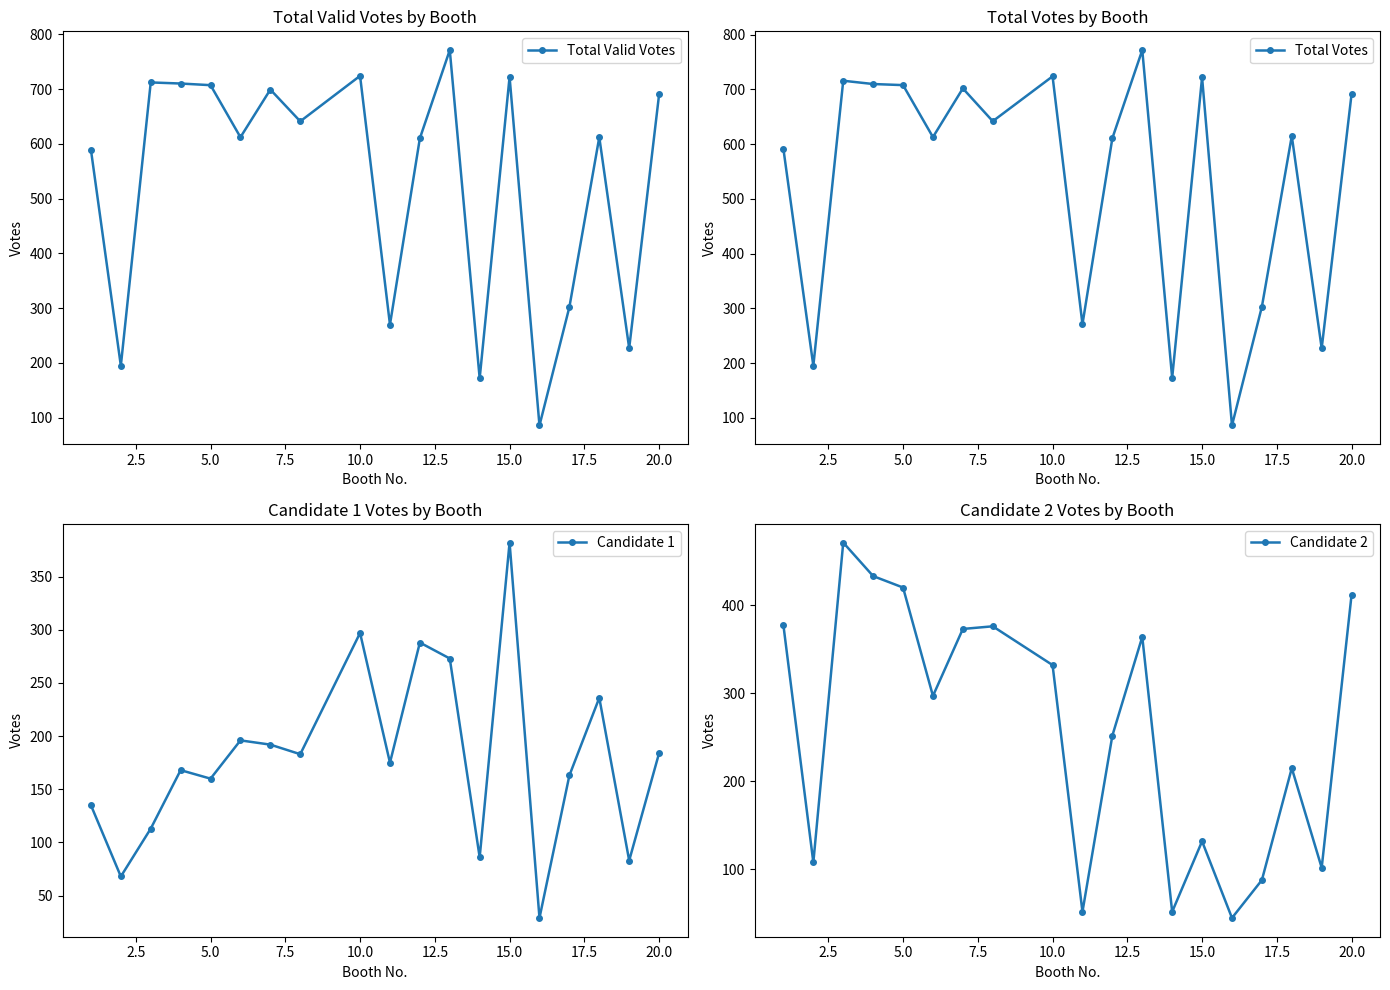

What is the average value of the Candidate 1 series?

180